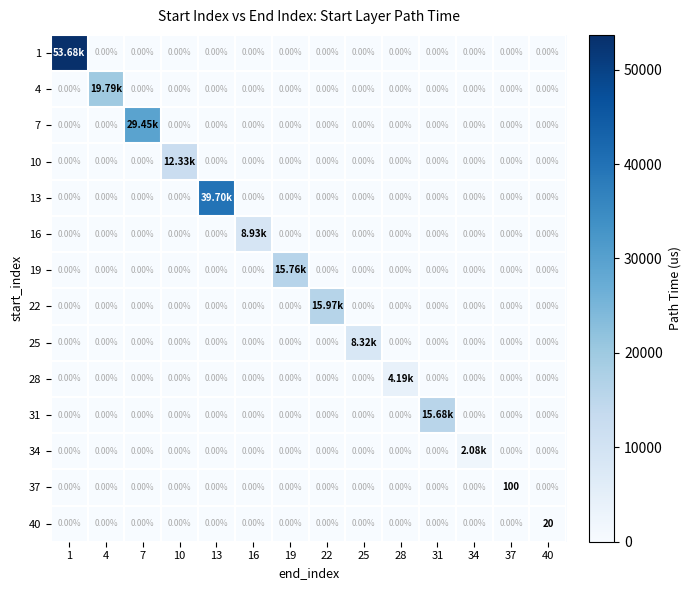

Is the value of 37 at 37 greater than the value of 19 at 13?

Yes